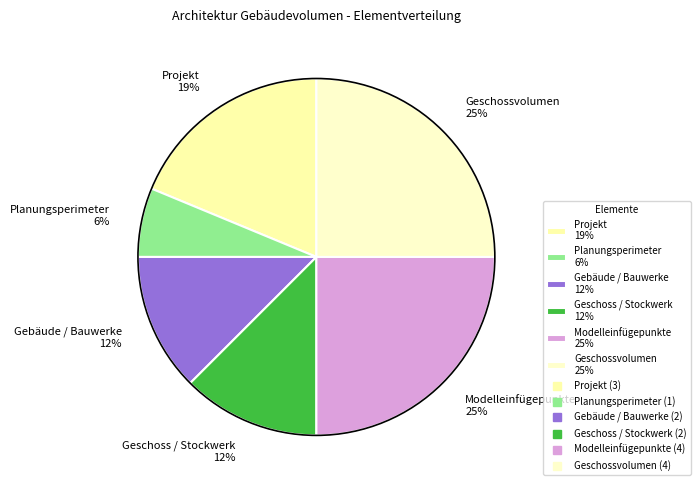

Does any single category account for the majority?

No